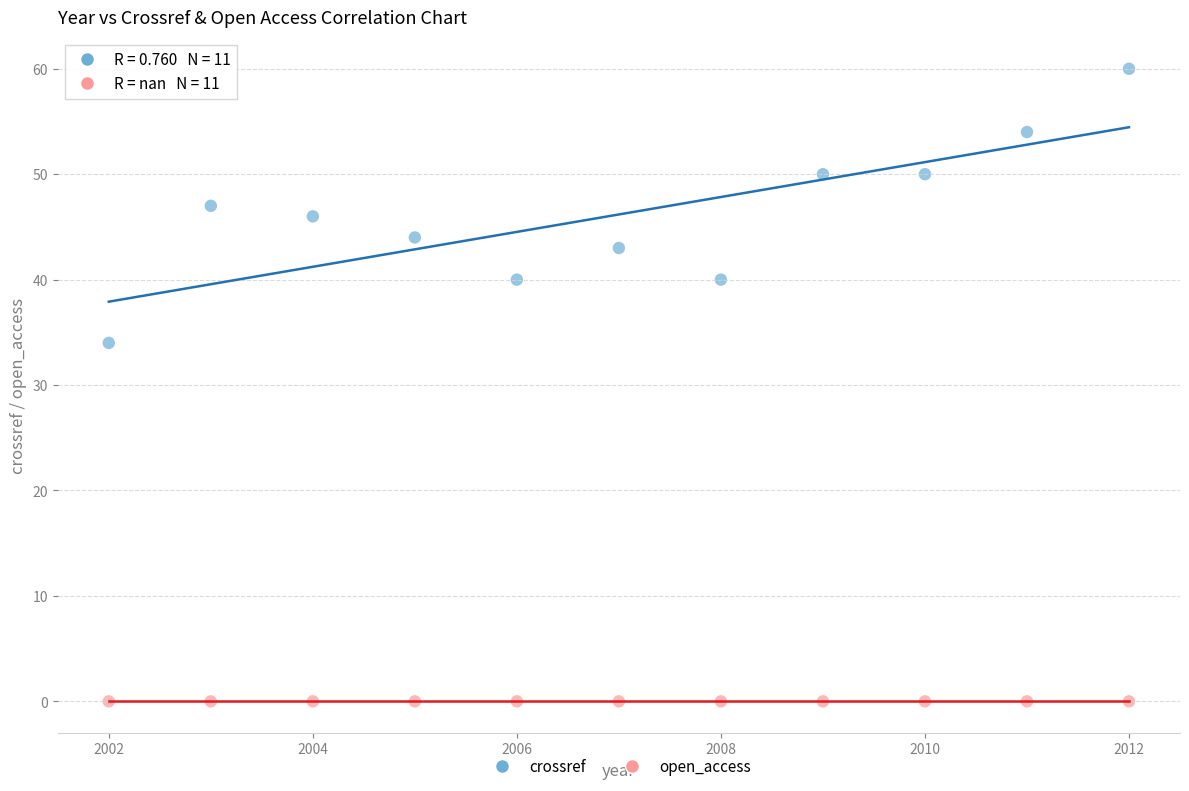

What are all the series names shown in the legend?

crossref, open_access